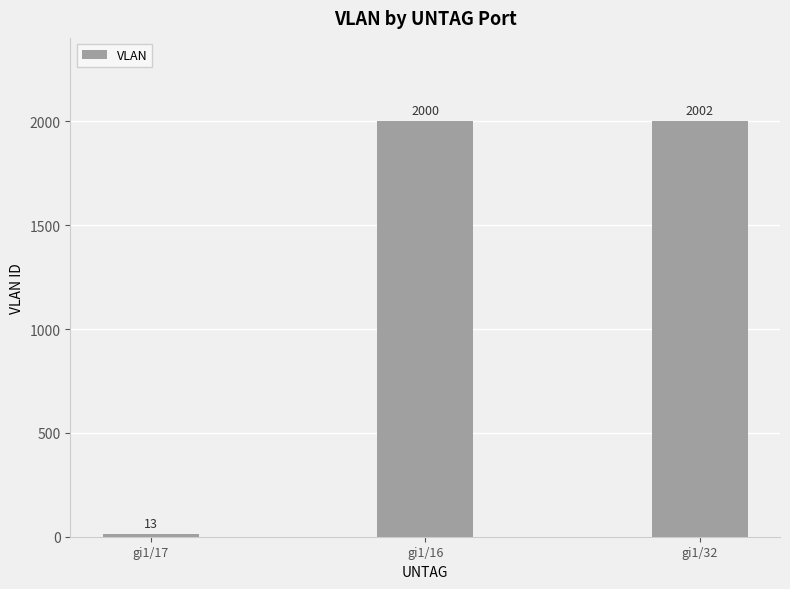

How many data points does each series have?

3